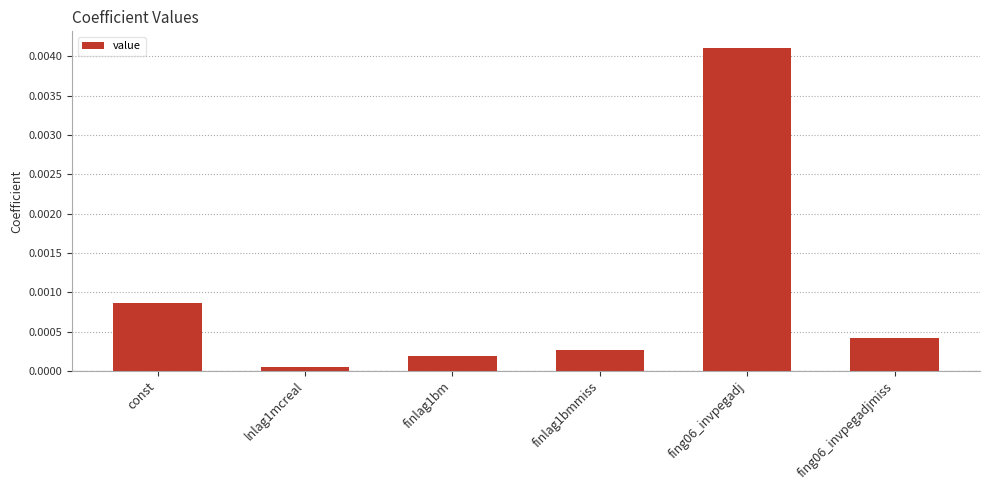

Which category has the highest value across all series?

fing06_invpegadj